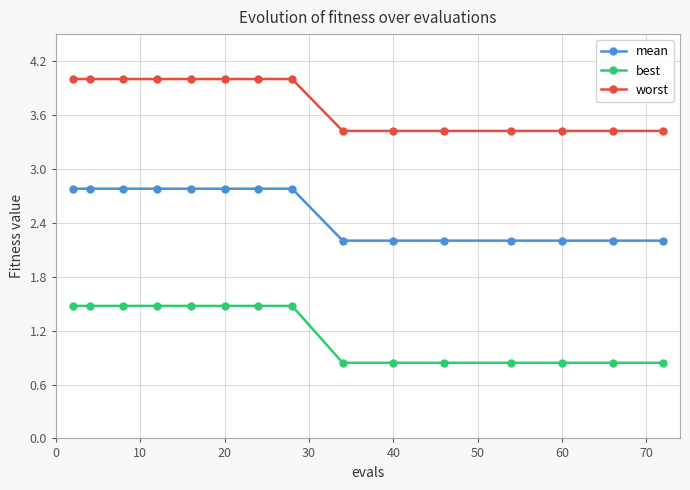

True or false: best and worst intersect in this chart.

False